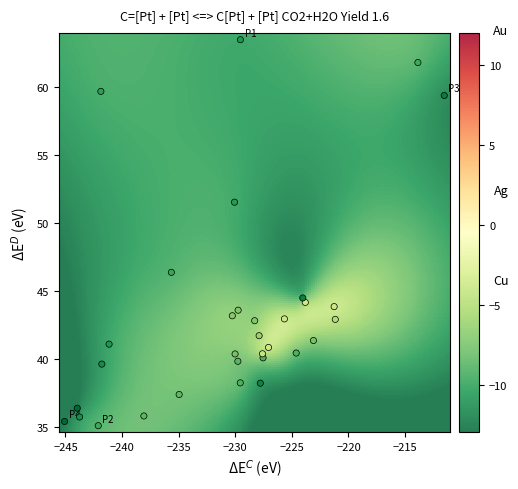

What is the range of Y values (max minus min)?

28.3